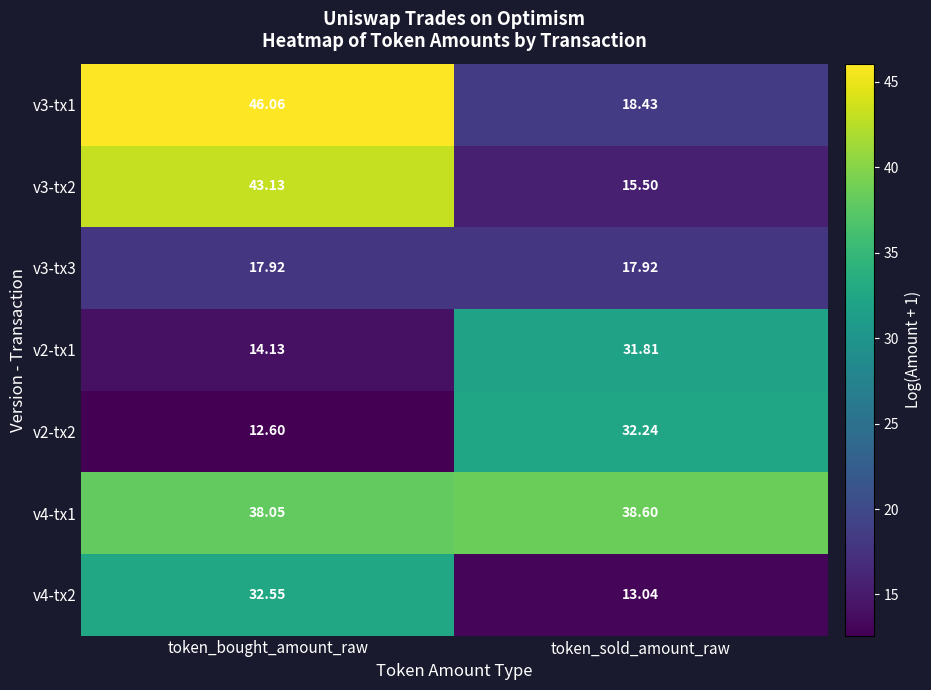

Which series has the largest total across all categories?

v4-tx1